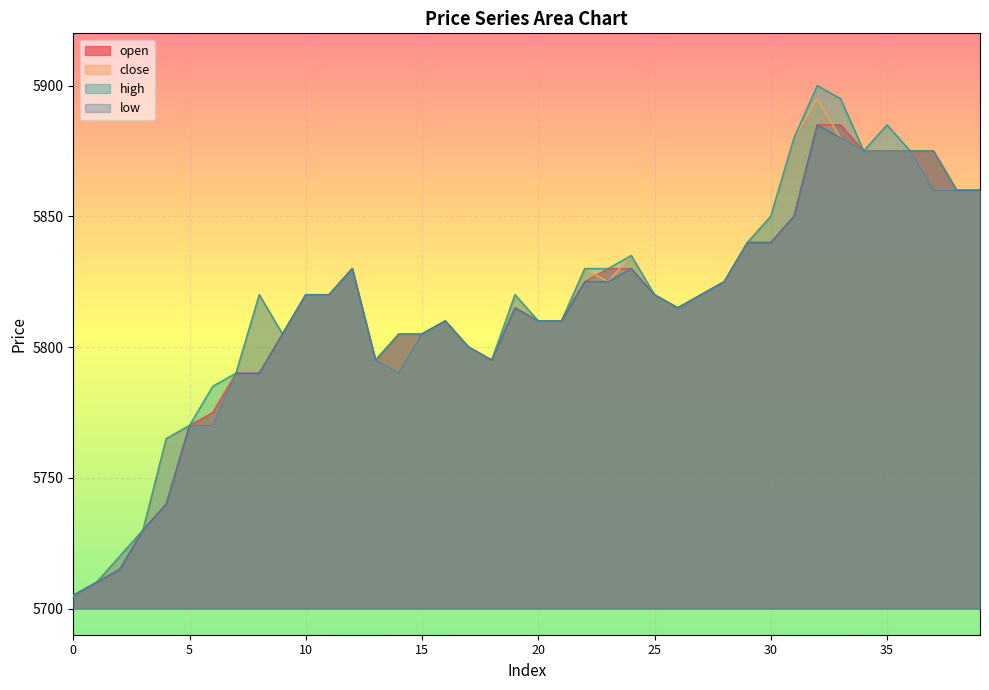

List the series in order of their peak value, highest first.

high, close, open, low